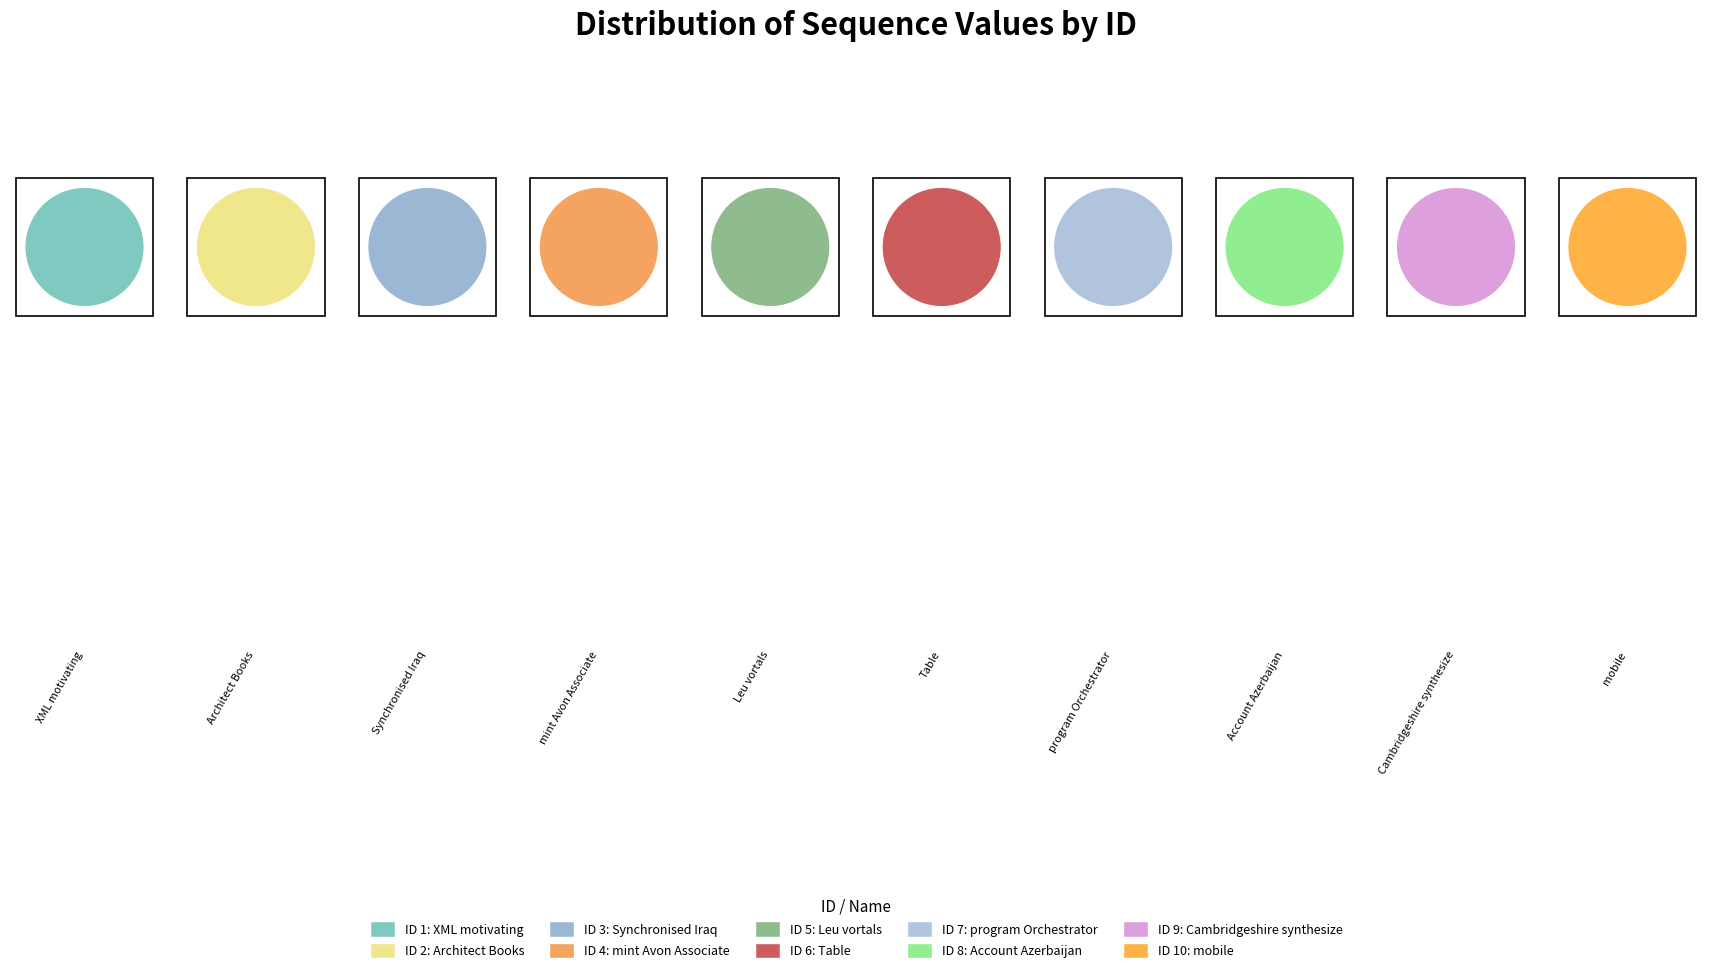

Rank the categories by value from lowest to highest.

10, 2, 9, 3, 6, 8, 7, 5, 1, 4